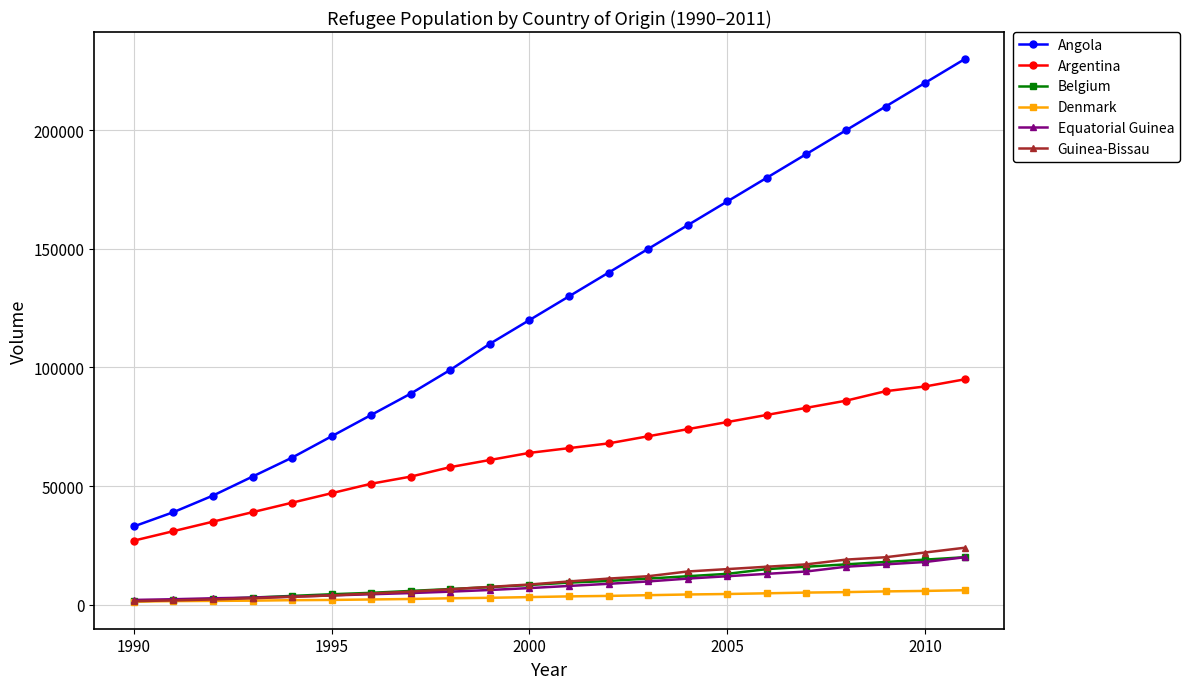

True or false: Guinea-Bissau and Argentina cross at least once.

False